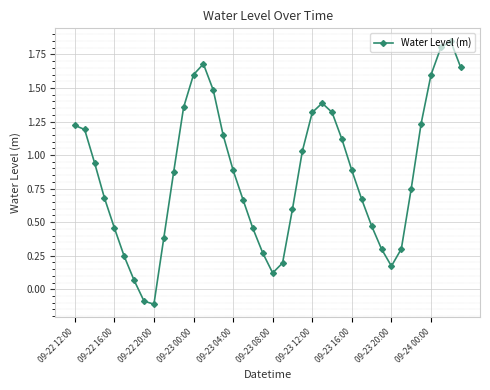

What is the value of the 10th point from the left?

0.4